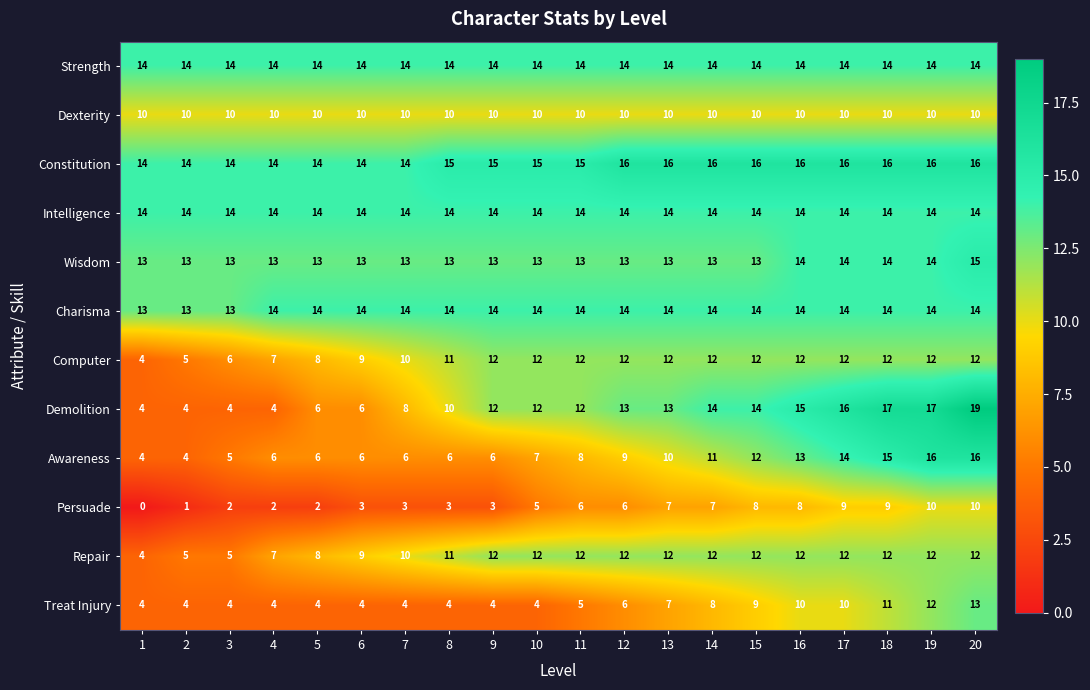

Is it true that Strength equals 21 at 15?

False